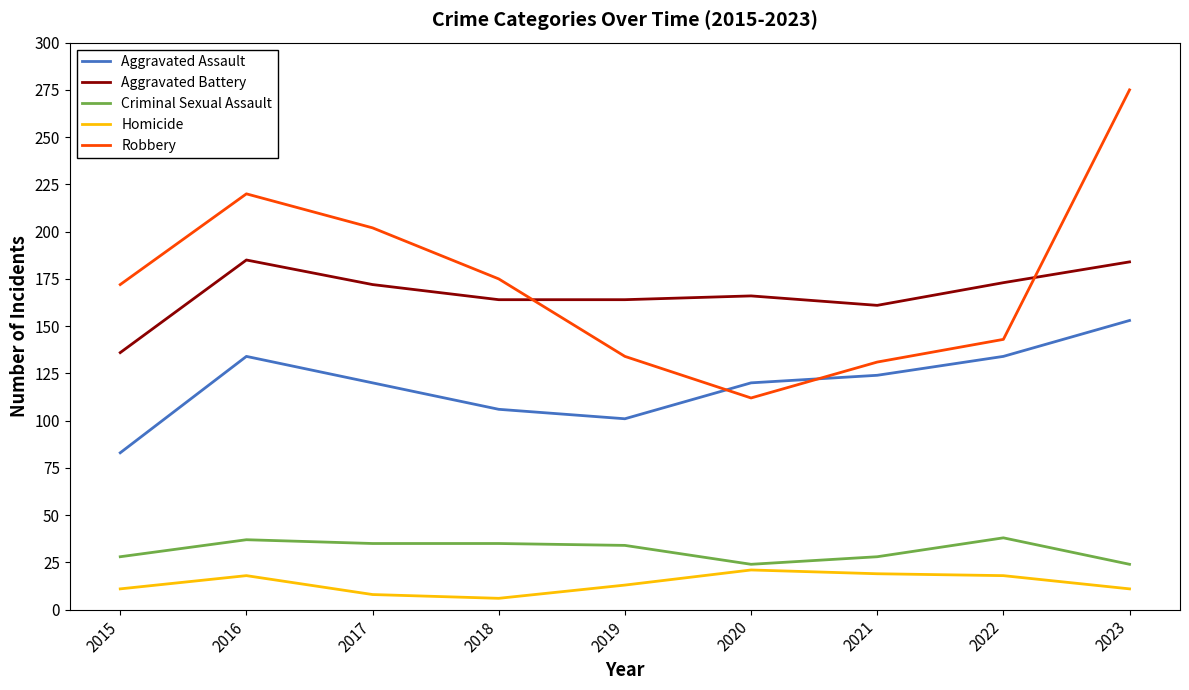

List the series in order of their peak value, highest first.

Robbery, Aggravated Battery, Aggravated Assault, Criminal Sexual Assault, Homicide